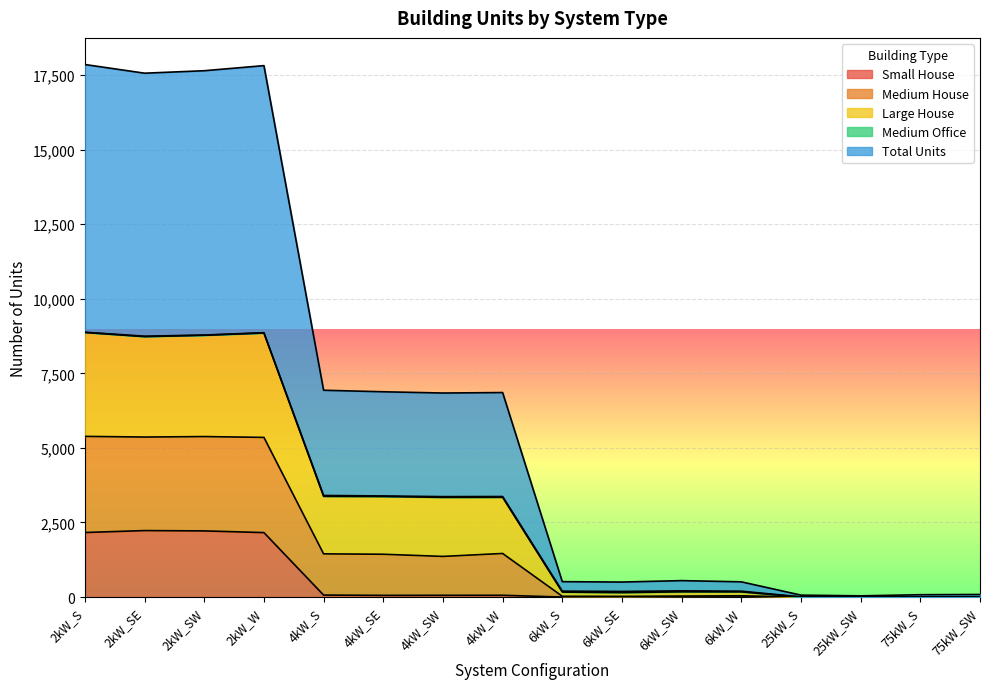

At which label is Large House closest to 4441?

4kW_S